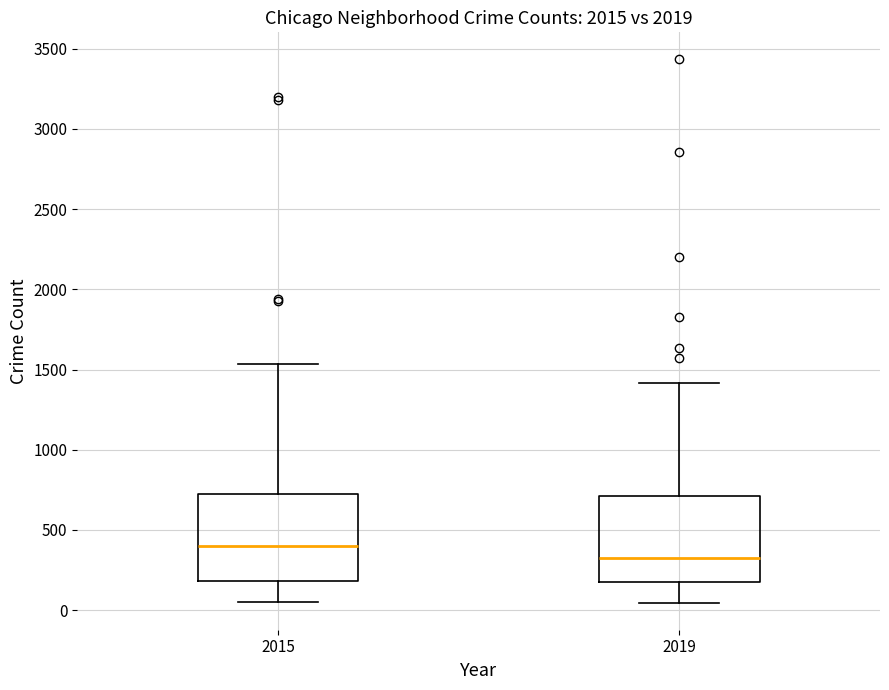

Which box's median line is the lowest?

2019